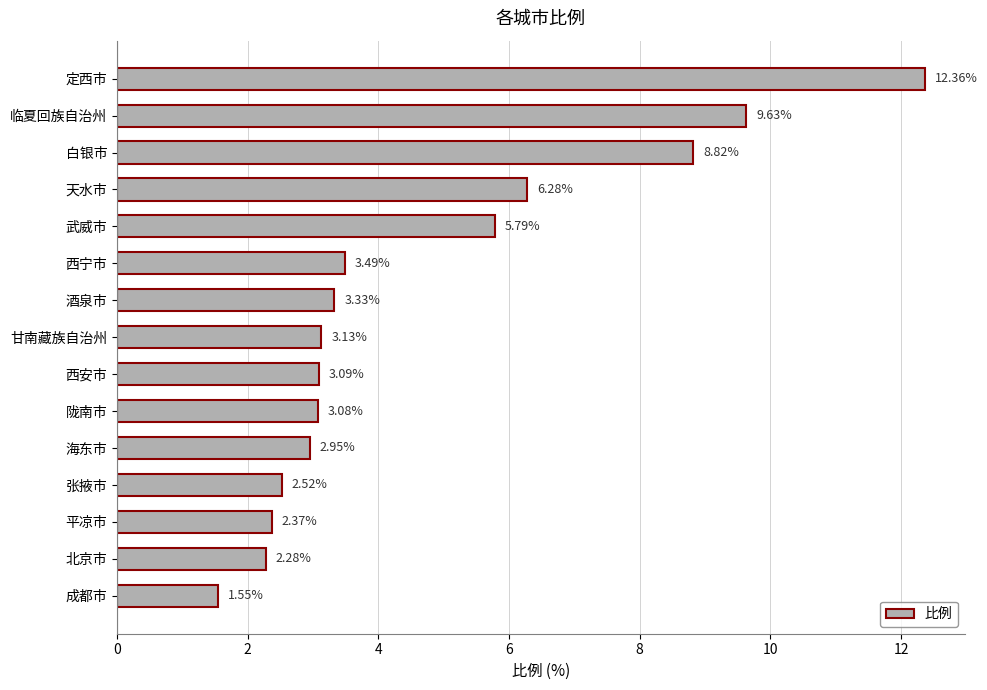

What is the change in value from 天水市 to 西安市?

-3.2